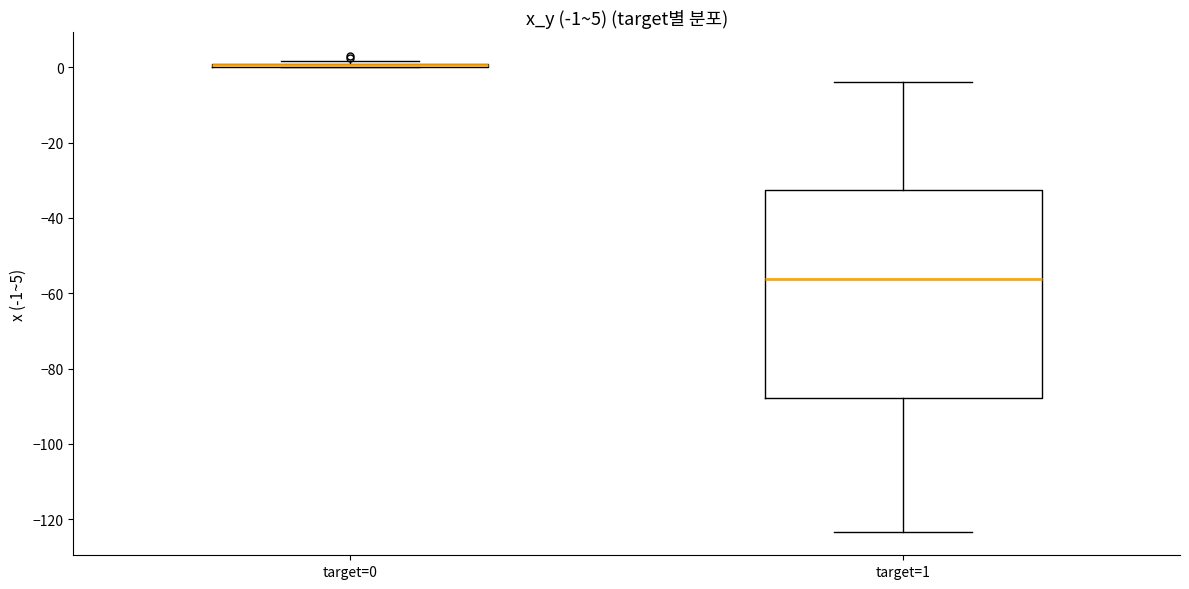

Comparing the boxes themselves (not the whiskers), which one is the tallest?

target=1